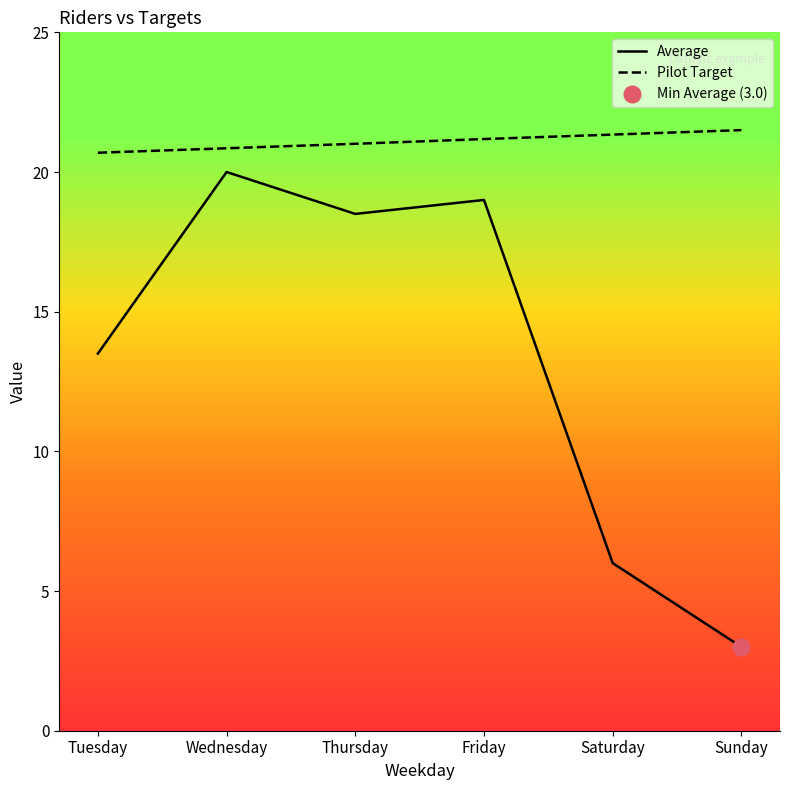

Is the value of Pilot Target at Tuesday greater than the value of Average at Saturday?

Yes